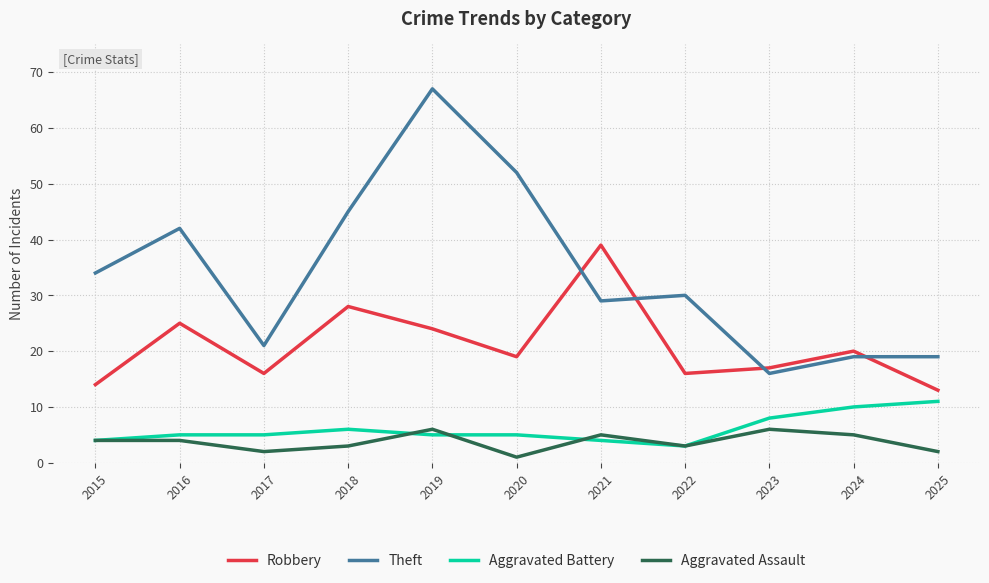

The Aggravated Assault series shows 2 at 2025. True or false?

True